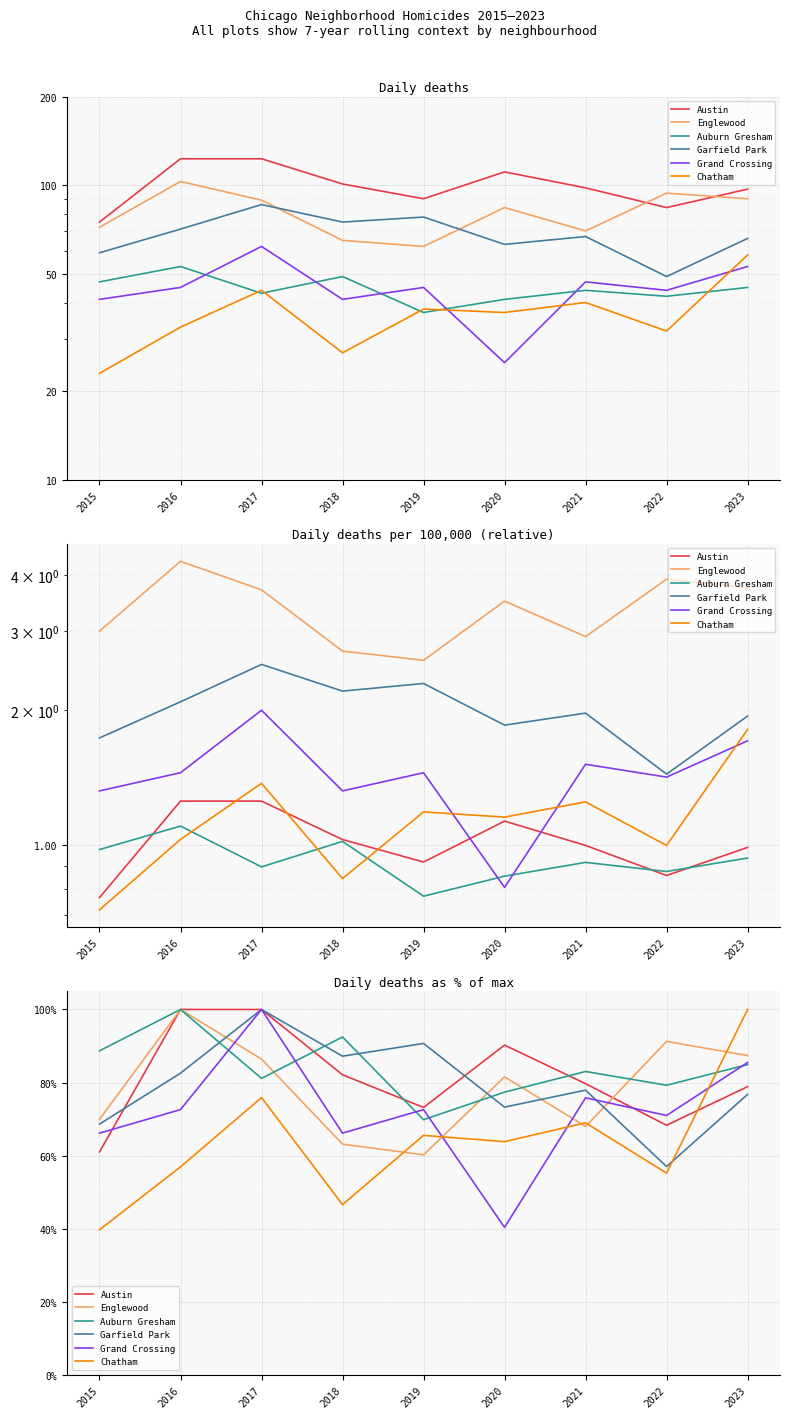

Between 2015 and 2022, which series saw the biggest shift?

Englewood